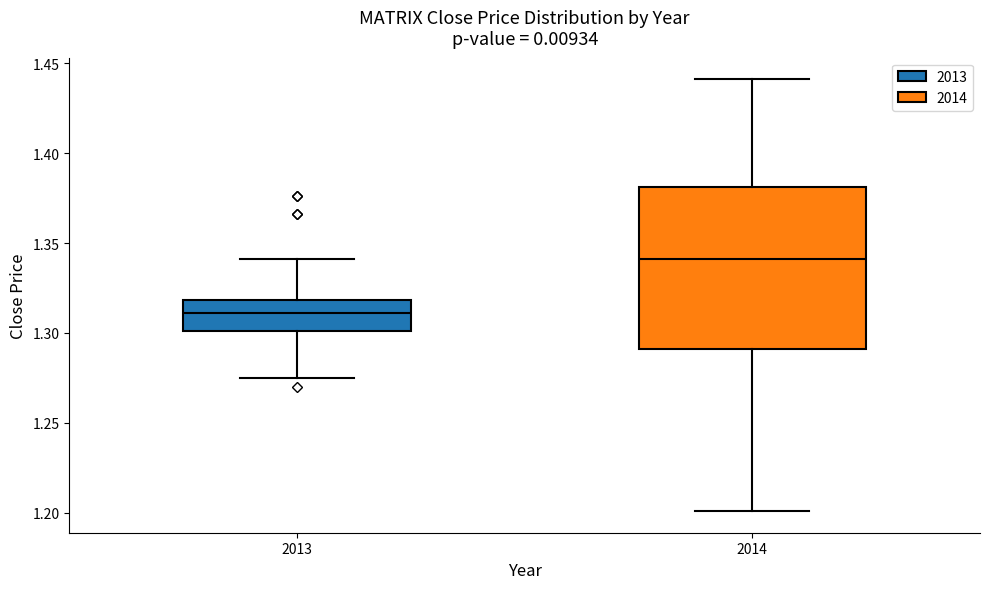

Where does the median line of the box at x = 2014 sit on the y-axis? The values are not printed on the chart, so give them approximately, as read against the axis.

1.340